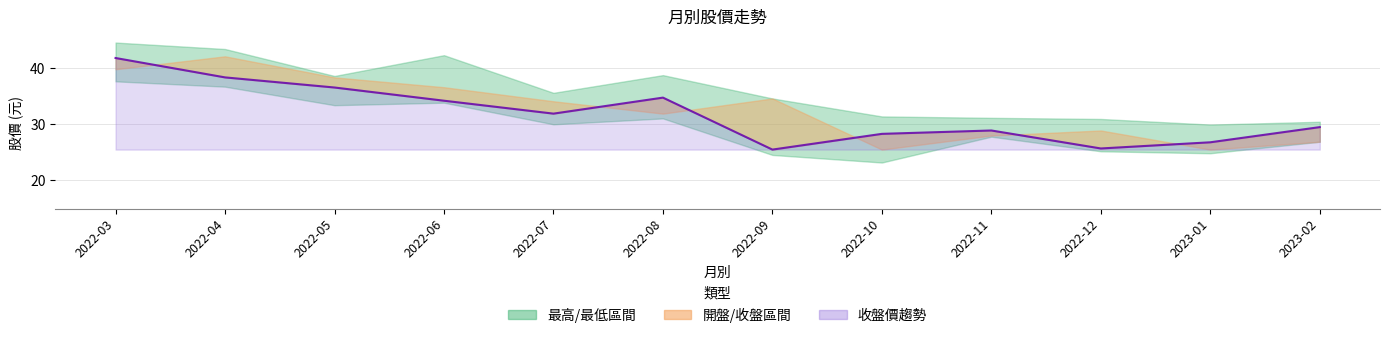

What is the label of the 4th point from the right?

2022-11